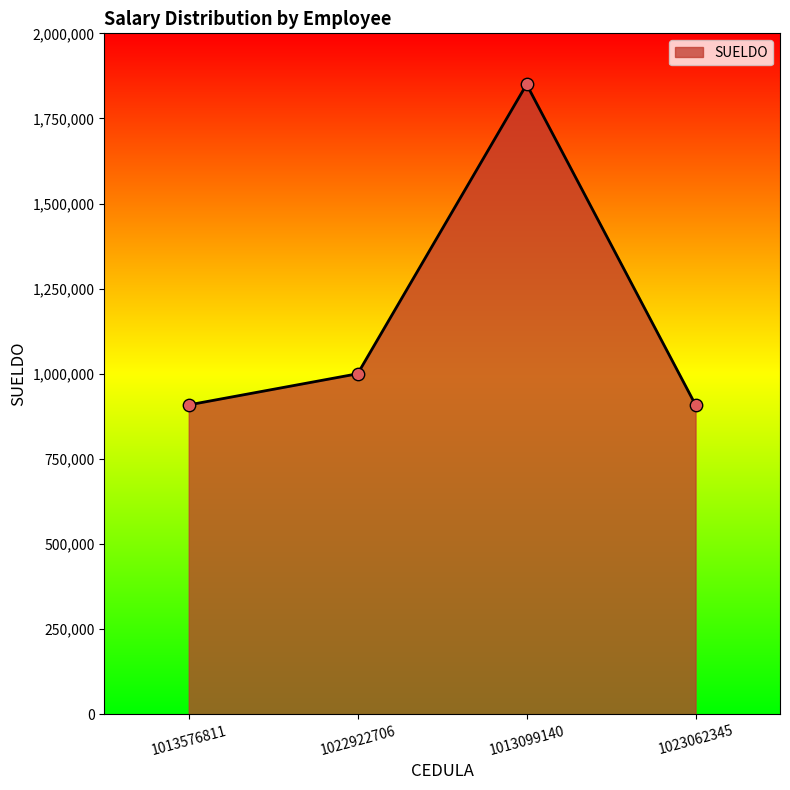

What is the change in value from 1013576811 to 1022922706?

+91474